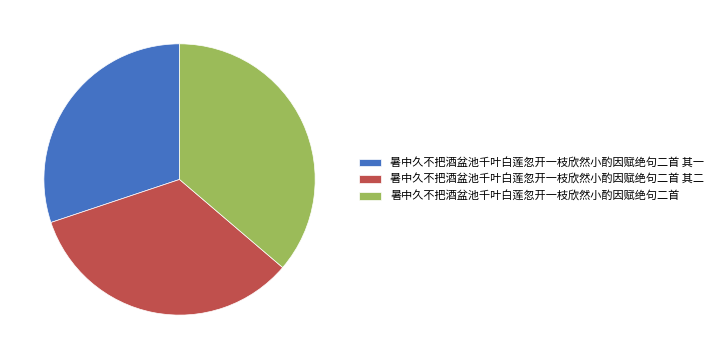

Is there a majority slice in this chart?

No